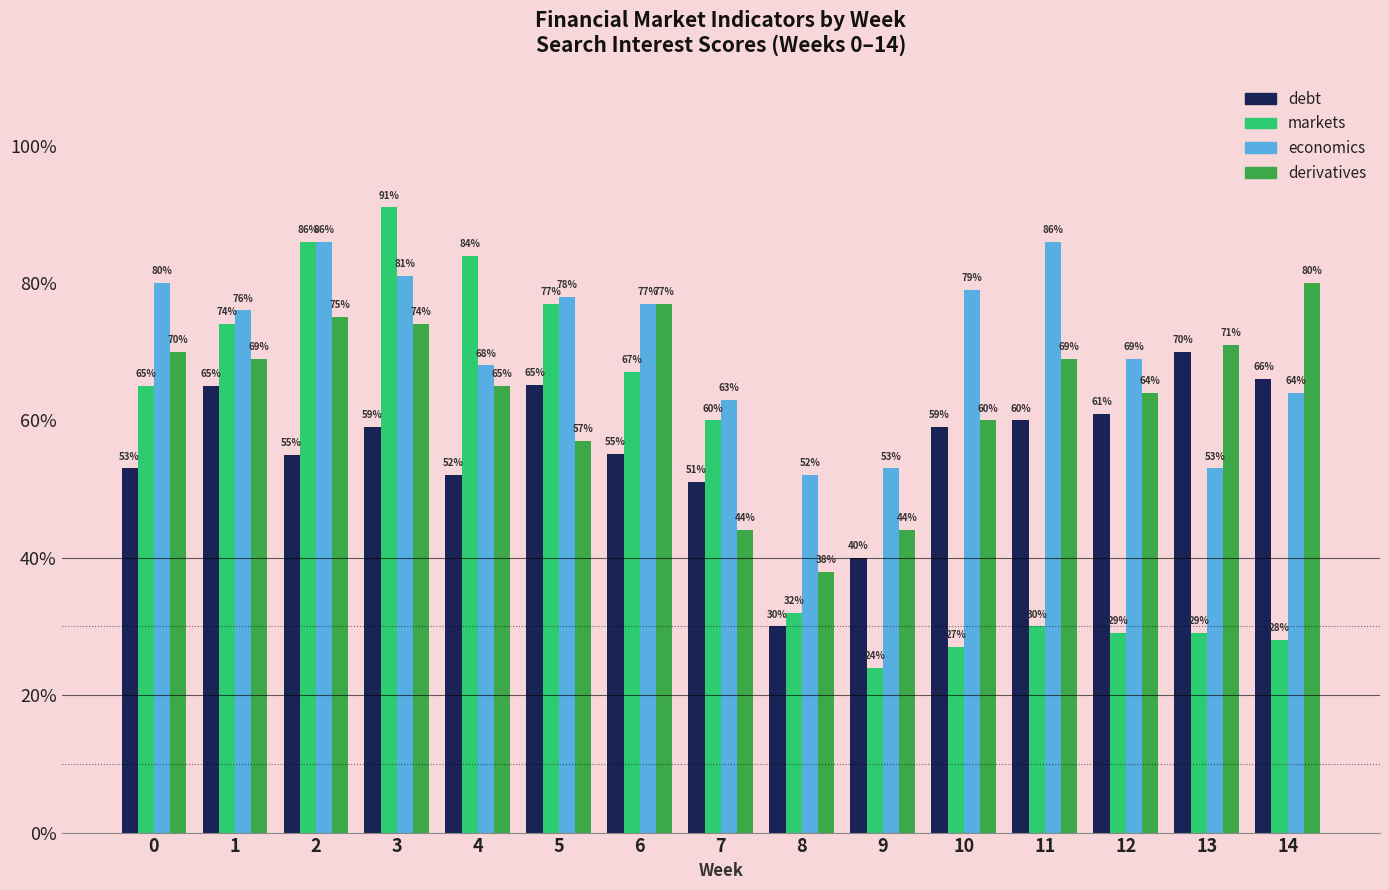

At which label is markets closest to 57?

7